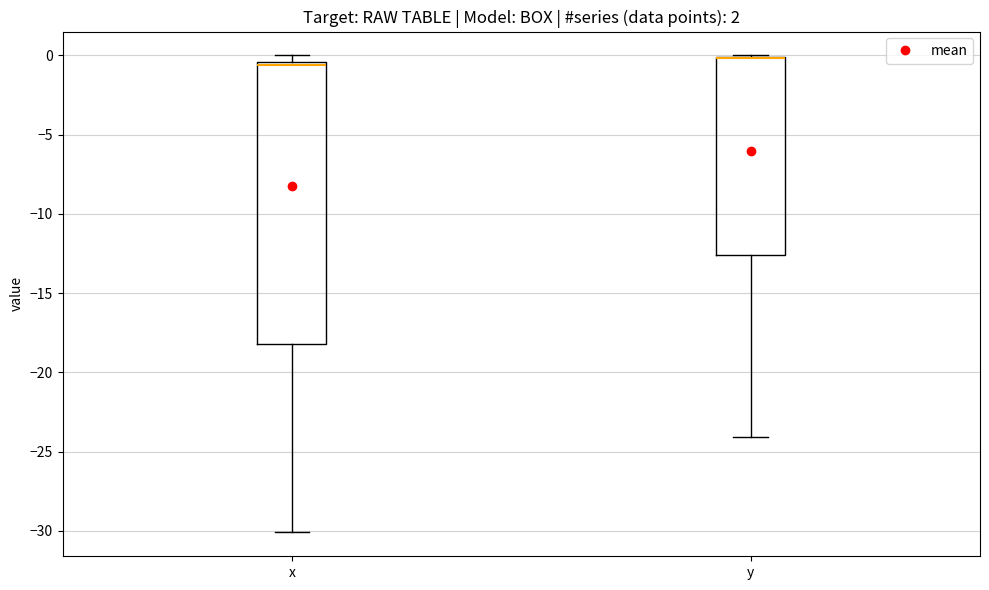

Reading left to right, read every box against the y-axis: the position of its median line, the range the box covers, and the ends of its whiskers. The values are not printed on the chart, so give them approximately, as read against the axis.

x: median -0.5 (just below the box's upper edge), box -18.0 to -0.5, whiskers -30.0 to 0.0
y: median 0.0 (drawn on the box's upper edge), box -12.5 to 0.0, whiskers -24.0 to 0.0